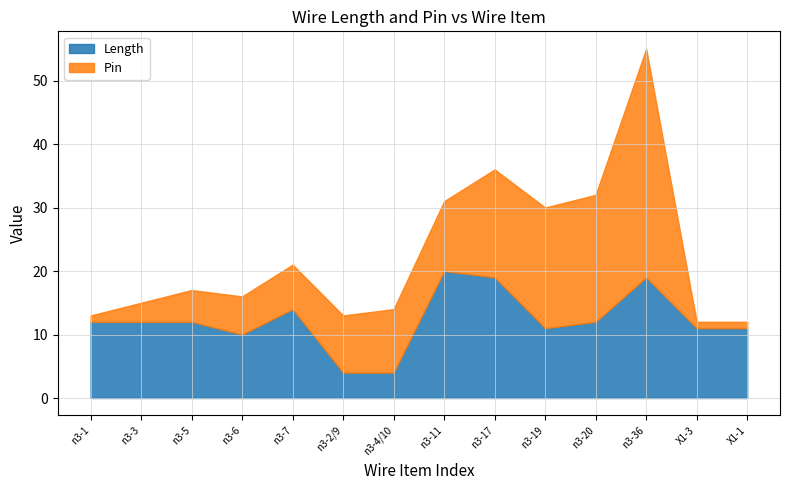

What is the value of the 4th point from the left?

10